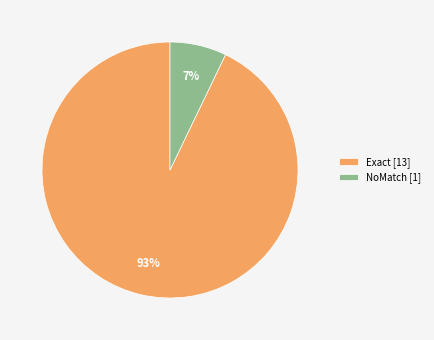

Does any single category account for the majority?

Yes